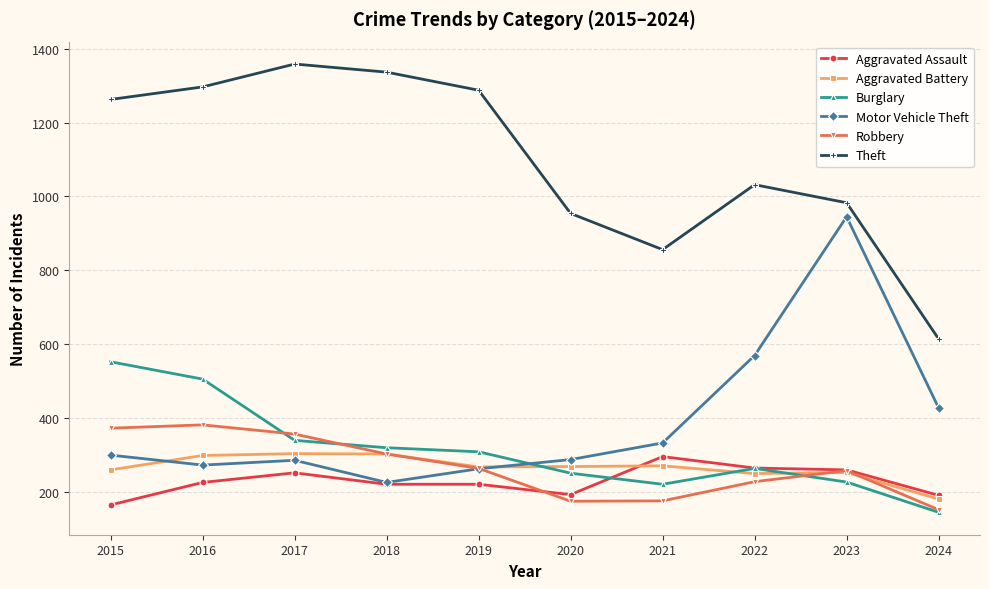

What is the difference between the highest and lowest values at 2024?

470